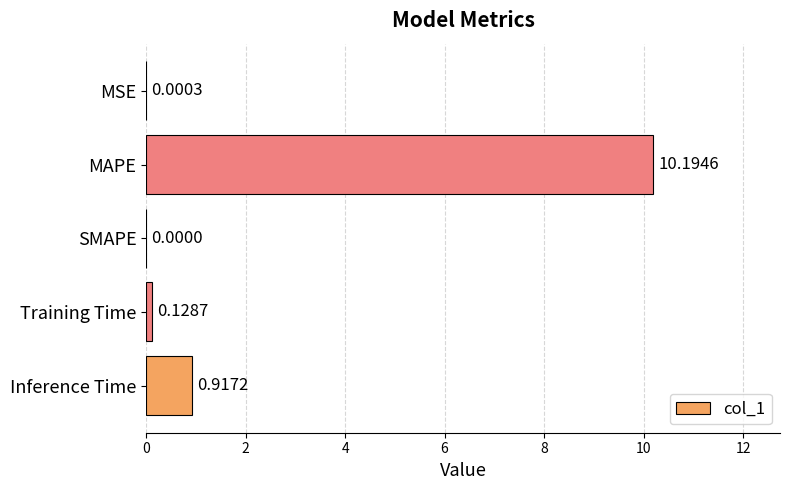

What is the sum of the values at MAPE and MSE?

10.2